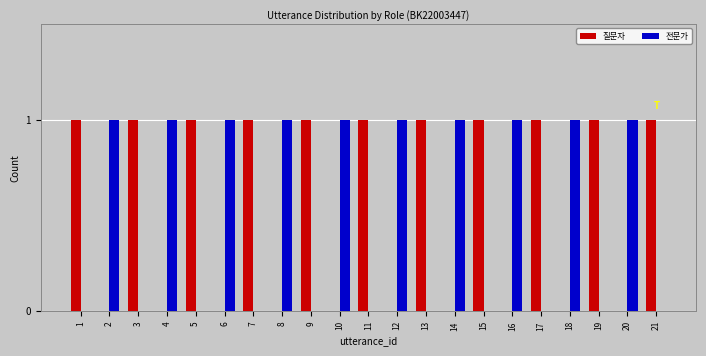

True or false: 질문자 has a value of 0 at 8.

True